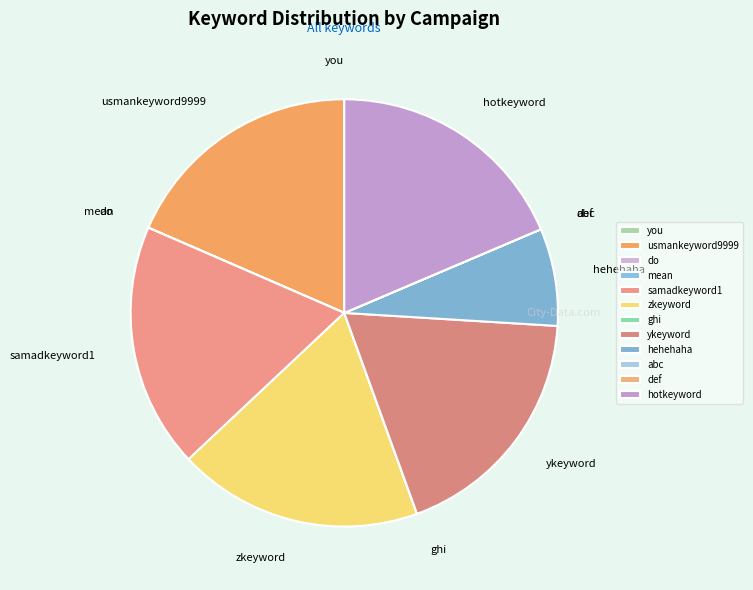

True or false: samadkeyword1 accounts for 19% of the total.

True